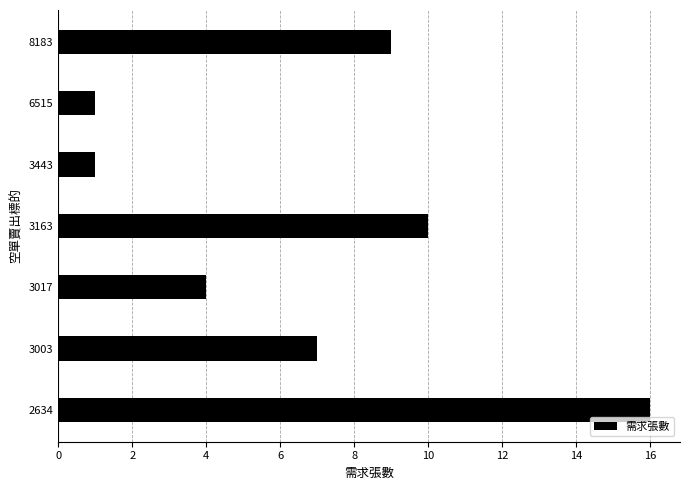

What is the difference between the values at 3443 and 8183?

8